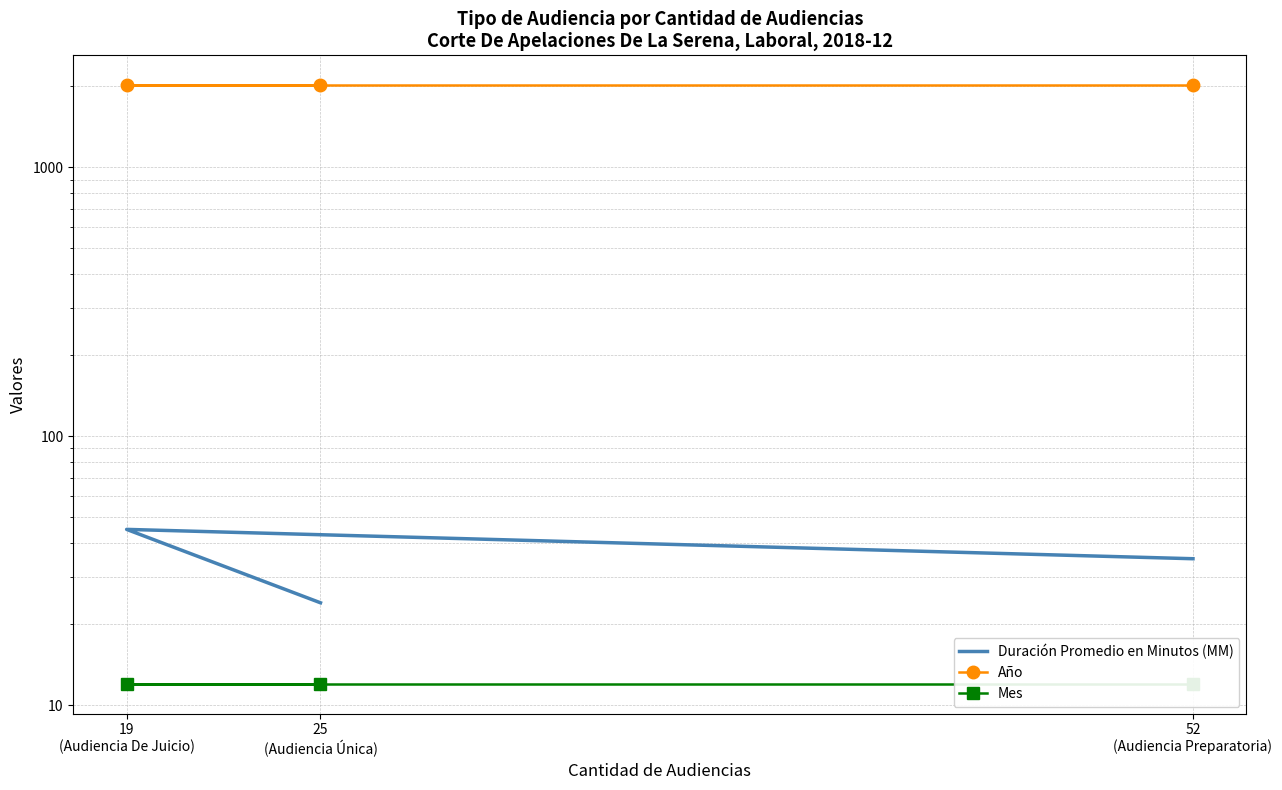

At 52
(Audiencia Preparatoria), list the series in order from largest to smallest.

Año, Duración Promedio en Minutos (MM), Mes